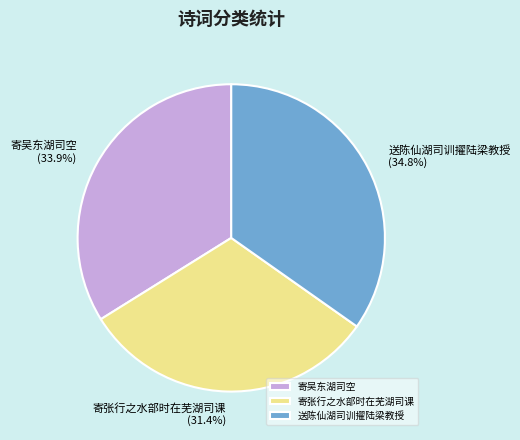

What percentage is the 寄吴东湖司空 slice, to the nearest percent?

34%